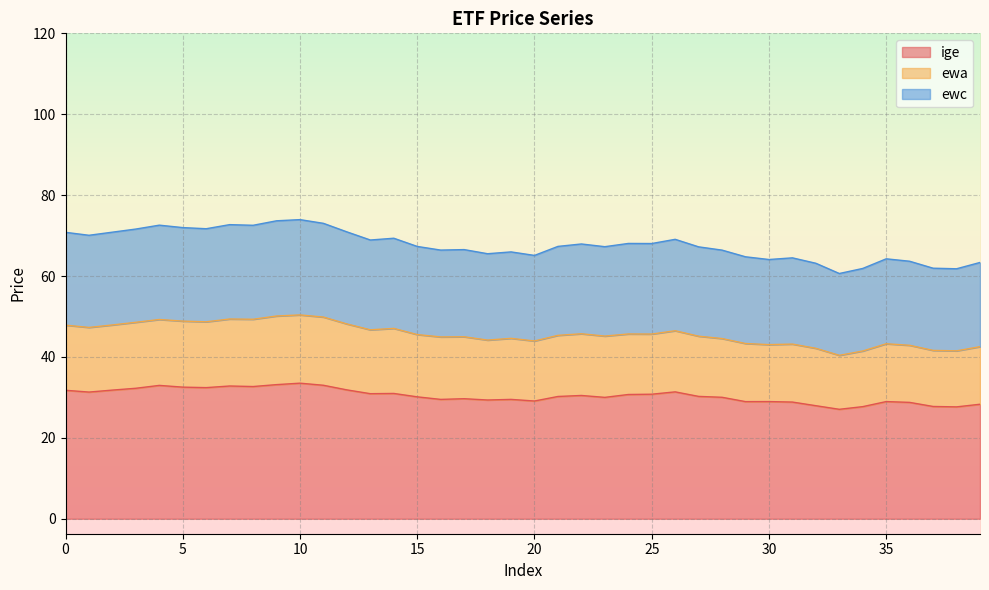

What is the smallest value displayed?

27.1